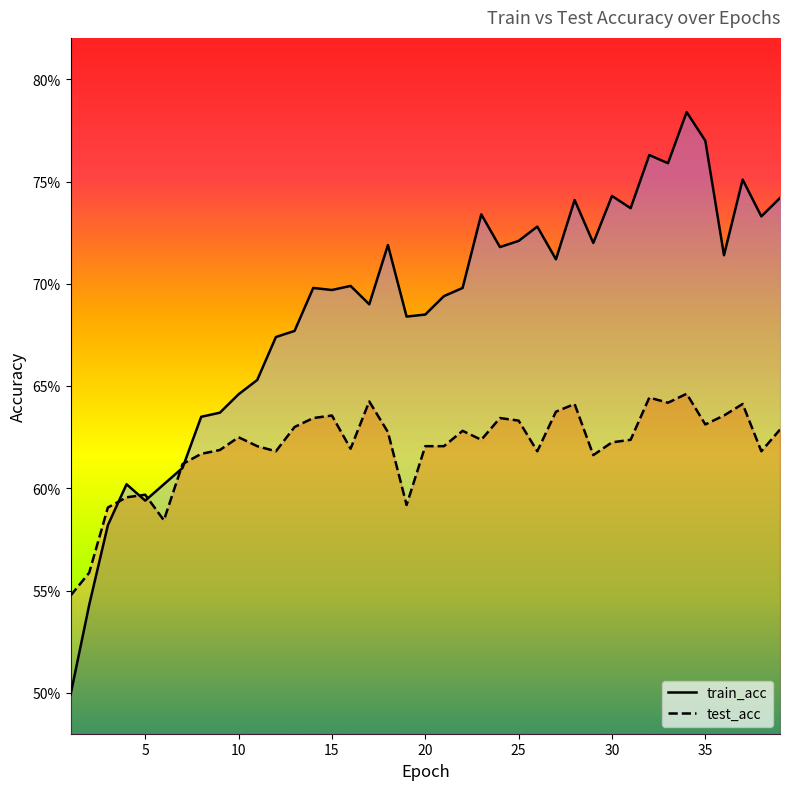

What is the average value of the train_acc series?

0.7